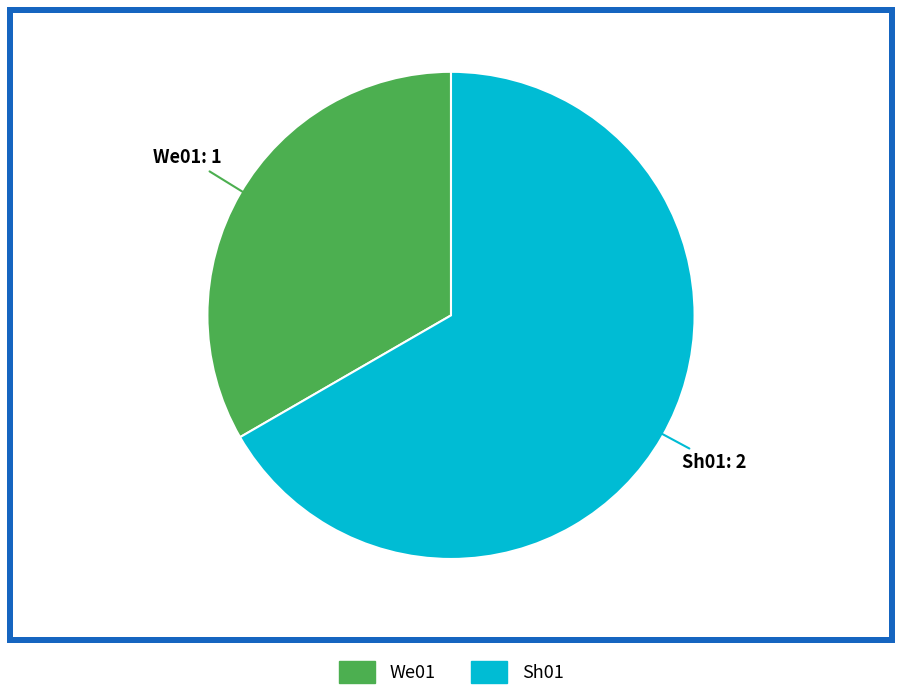

What is the ratio of the value at Sh01 to the value at We01?

2.0